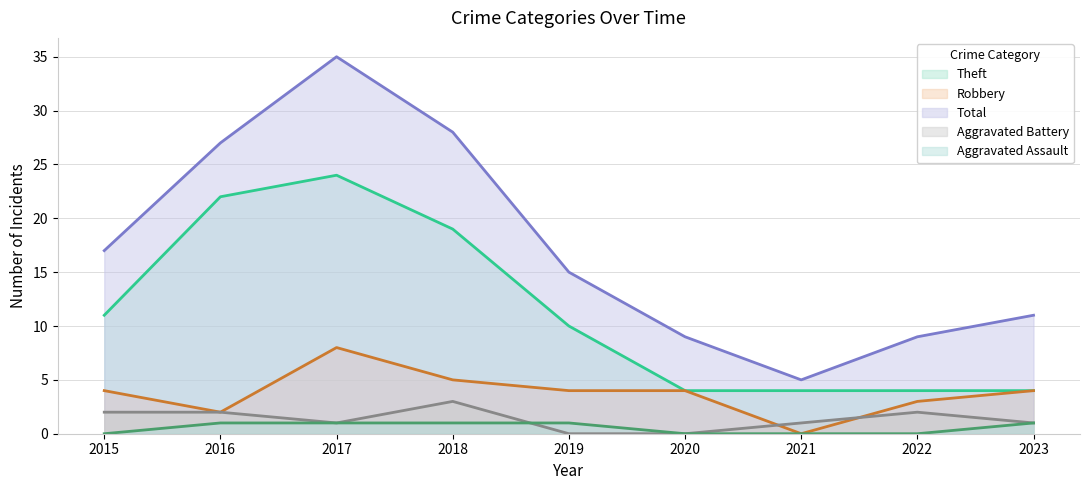

Reading left to right, what are all the values shown in this chart?

Robbery: 4	2	8	5	4	4	0	3	4
Theft: 11	22	24	19	10	4	4	4	4
Aggravated Battery: 2	2	1	3	0	0	1	2	1
Aggravated Assault: 0	1	1	1	1	0	0	0	1
Total: 17	27	35	28	15	9	5	9	11